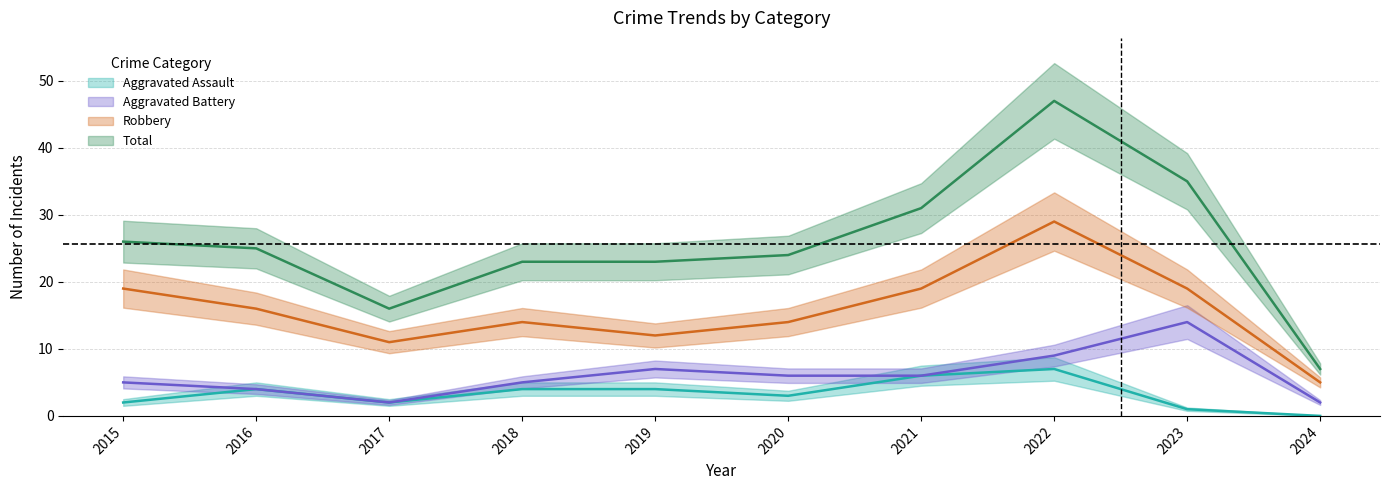

The value of Total at 2022 is 47. True or false?

True